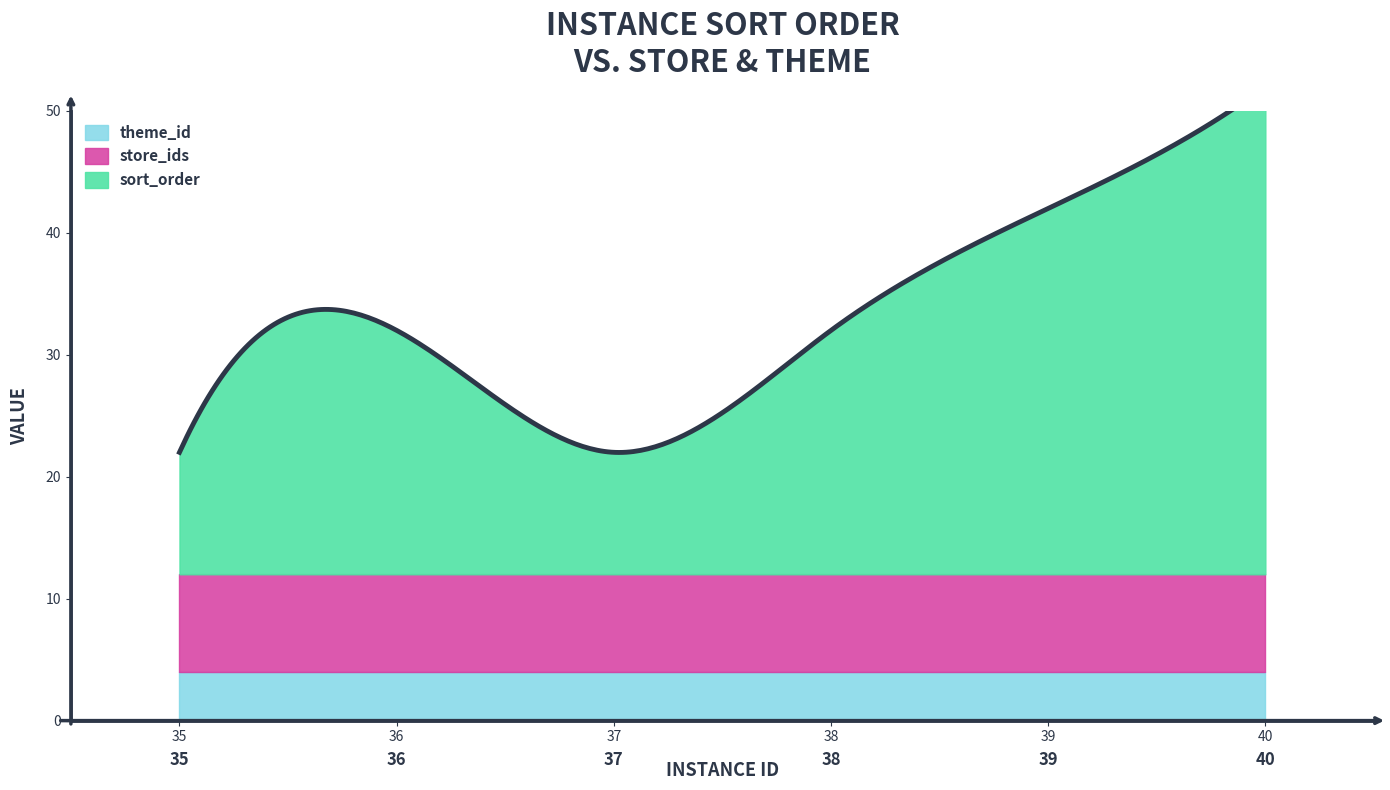

True or false: theme_id and sort_order cross at least once.

False